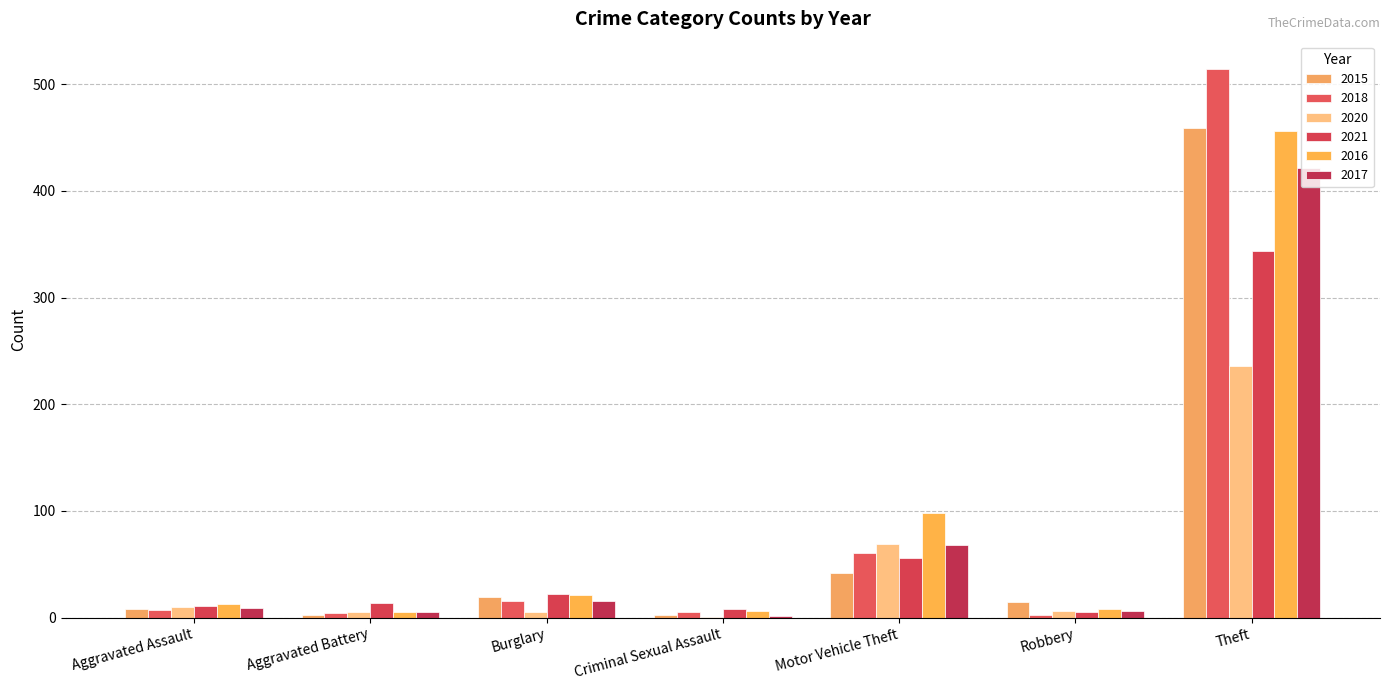

Does the chart contain stacked bars?

No